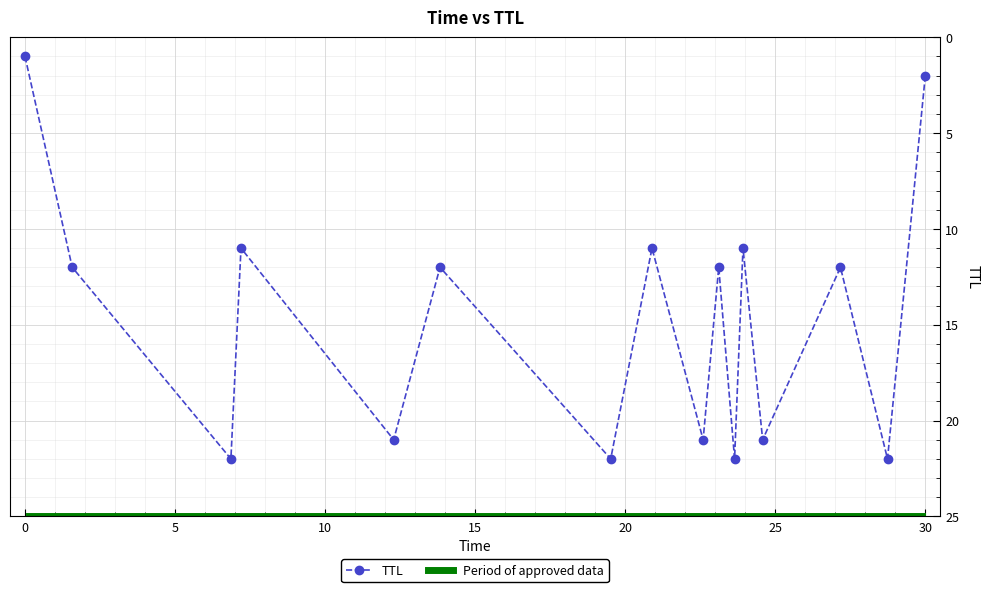

What is the value of the 9th point from the left?

21